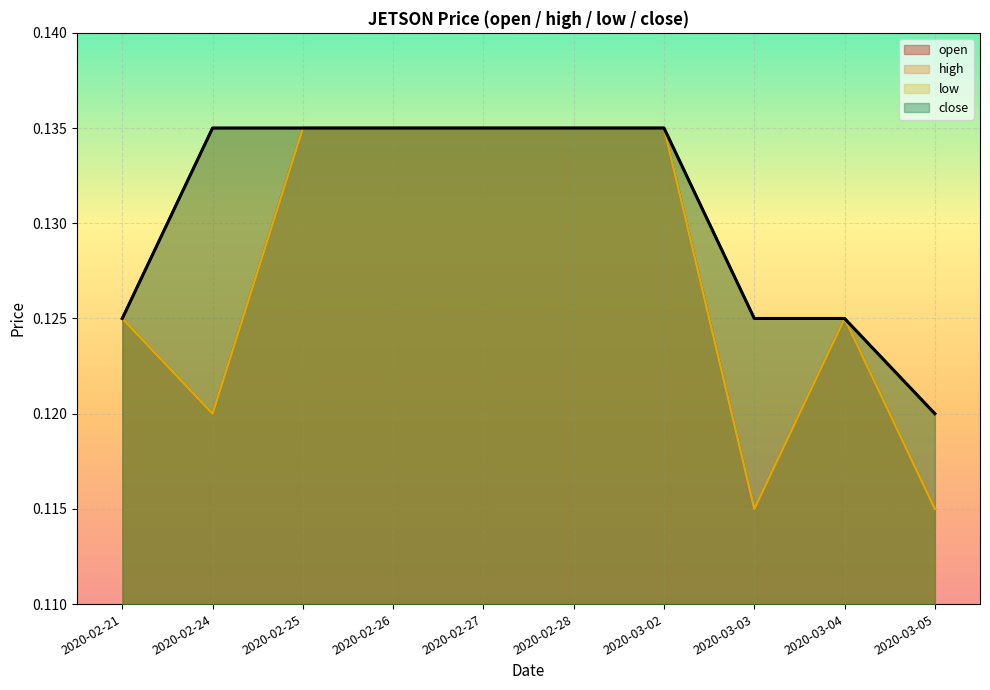

Which category has the highest value across all series?

2020-02-25